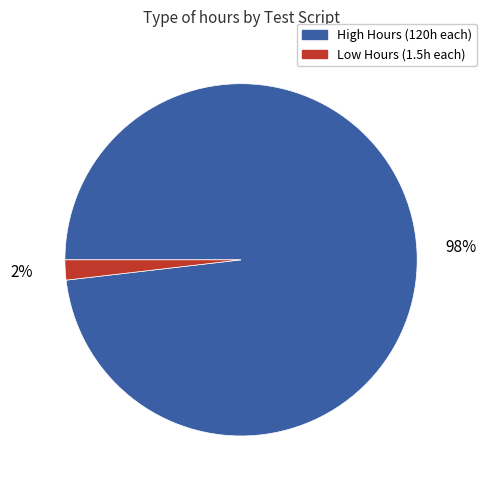

How many slices are in this pie chart?

2